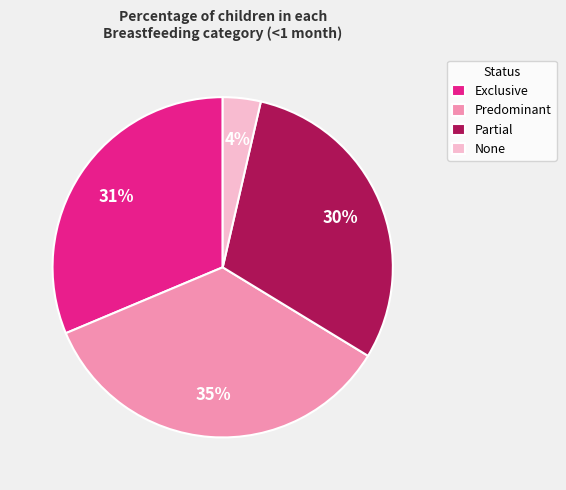

The Exclusive slice represents 19% of the pie. True or false?

False